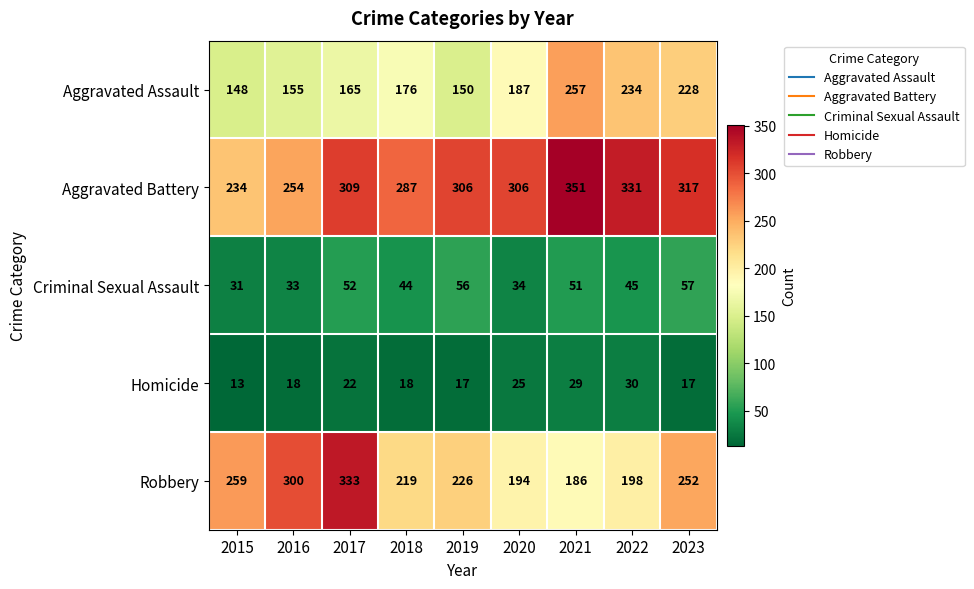

The value of Aggravated Assault at 2020 is 187. True or false?

True